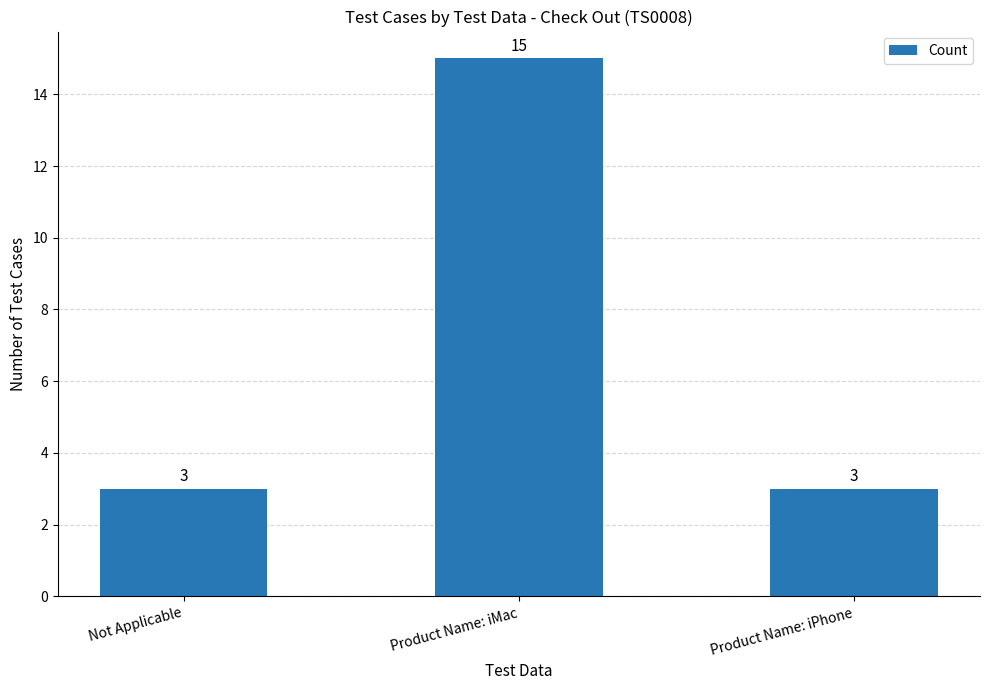

What is the sum of the values at Product Name: iMac and Product Name: iPhone?

18